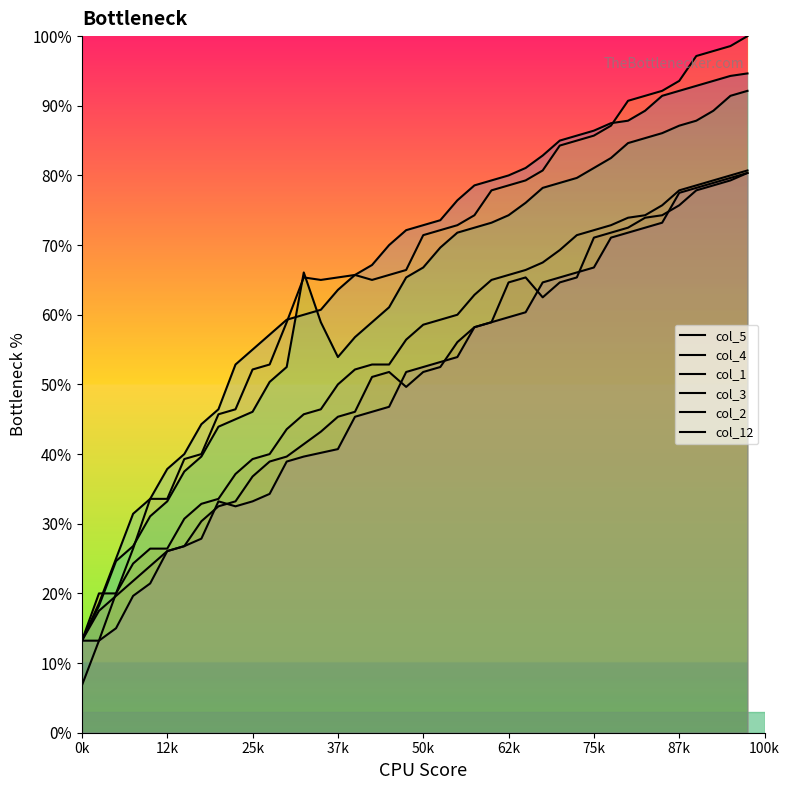

List the labels in order of col_3 value, largest first.

39, 38, 37, 36, 35, 34, 33, 32, 31, 30, 29, 28, 27, 26, 25, 24, 23, 22, 21, 20, 13, 19, 18, 14, 17, 16, 15, 12, 11, 10, 9, 100k, 87k, 75k, 62k, 50k, 37k, 25k, 12k, 0k